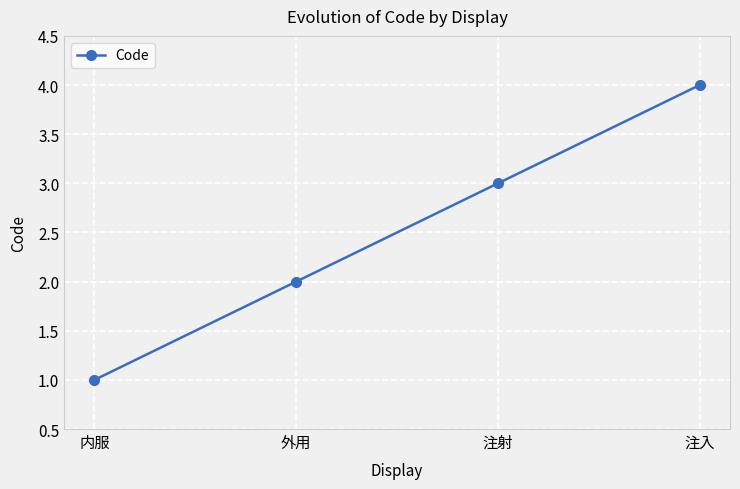

List the labels in order of value, largest first.

注入, 注射, 外用, 内服